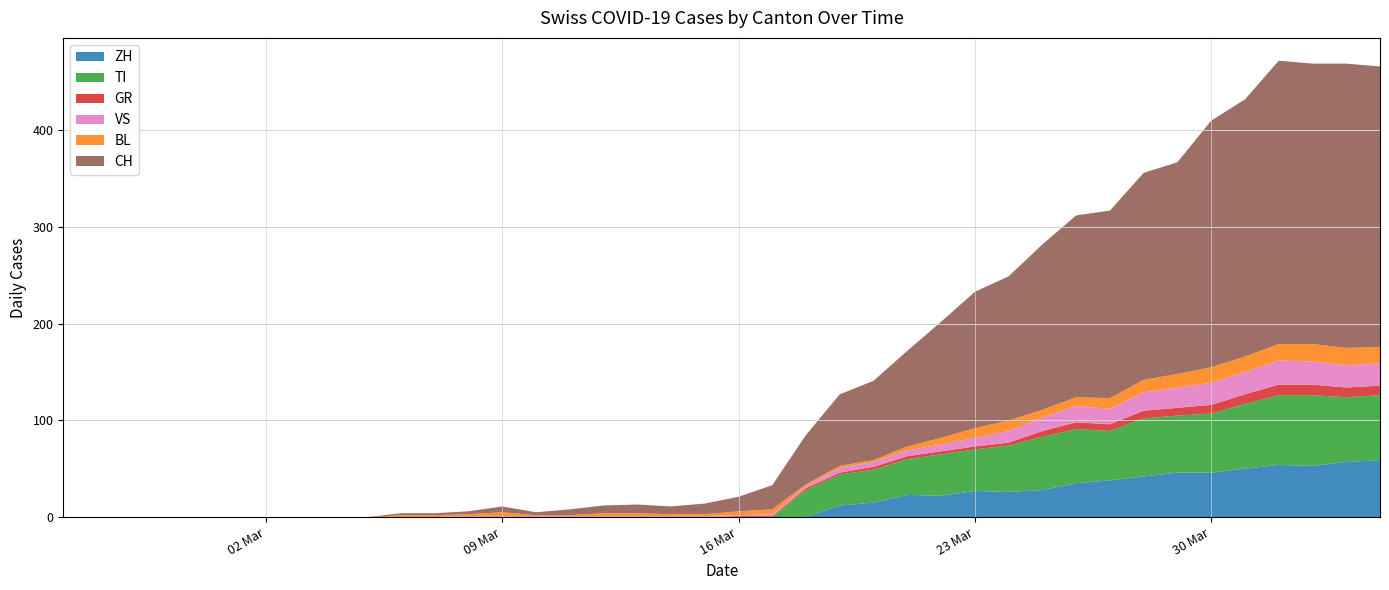

Reading left to right, list all the values displayed in this chart.

CH: 0	0	0	0	0	0	0	0	0	0	2	2	3	6	3	6	8	9	8	11	15	25	51	74	82	99	120	141	149	171	188	194	214	219	255	266	293	290	294	290
ZH: 0	0	0	0	0	0	0	0	0	0	0	0	0	0	0	0	0	0	0	0	0	0	0	12	15	23	22	27	26	28	35	38	42	46	46	50	54	53	57	59
TI: 0	0	0	0	0	0	0	0	0	0	0	0	0	0	0	0	0	0	0	0	0	0	28	32	34	37	43	43	48	55	56	51	60	59	61	67	72	73	67	67
GR: 0	0	0	0	0	0	0	0	0	0	0	0	0	0	0	0	0	0	0	0	1	1	2	2	3	3	3	3	3	6	7	7	8	8	9	10	11	11	10	10
VS: 0	0	0	0	0	0	0	0	0	0	0	0	1	1	1	1	1	1	1	1	1	2	2	5	5	6	7	9	12	14	17	16	19	21	23	23	25	24	23	23
BL: 0	0	0	0	0	0	0	0	0	0	2	2	2	4	1	1	3	3	2	2	4	5	2	2	2	4	7	10	11	8	9	11	13	14	16	16	17	18	18	17